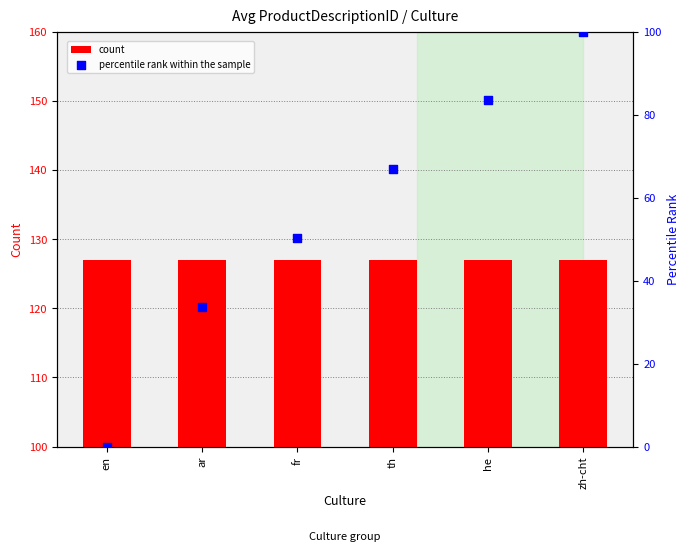

At how many categories does at least one series exceed 52?

6